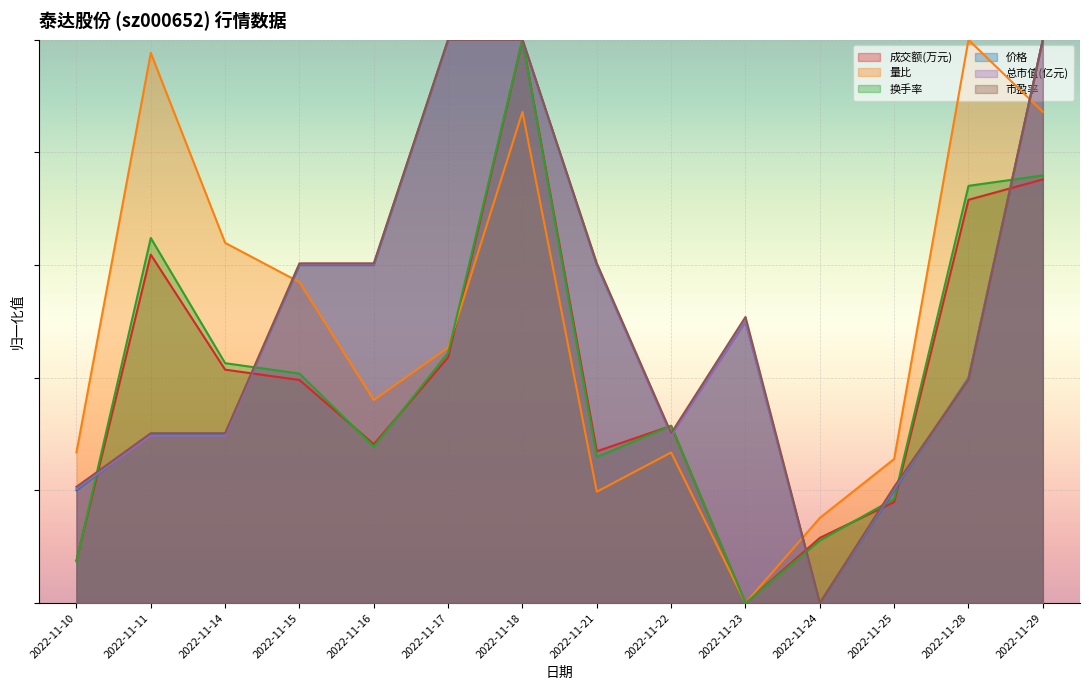

The value of 量比 at 2022-11-18 is 1.2. True or false?

False